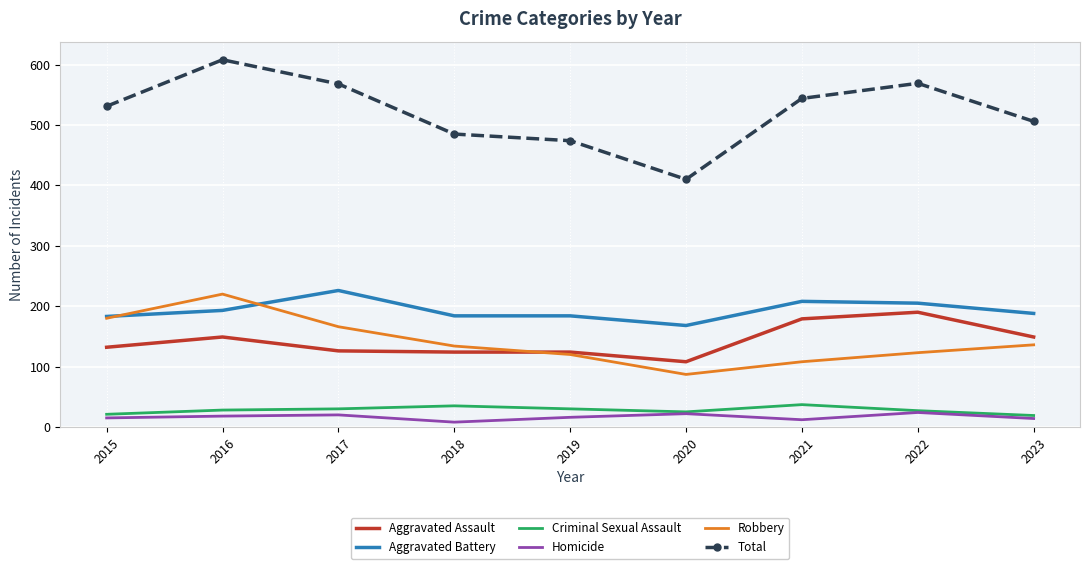

Is the value of Aggravated Assault at 2017 greater than the value of Robbery at 2021?

Yes